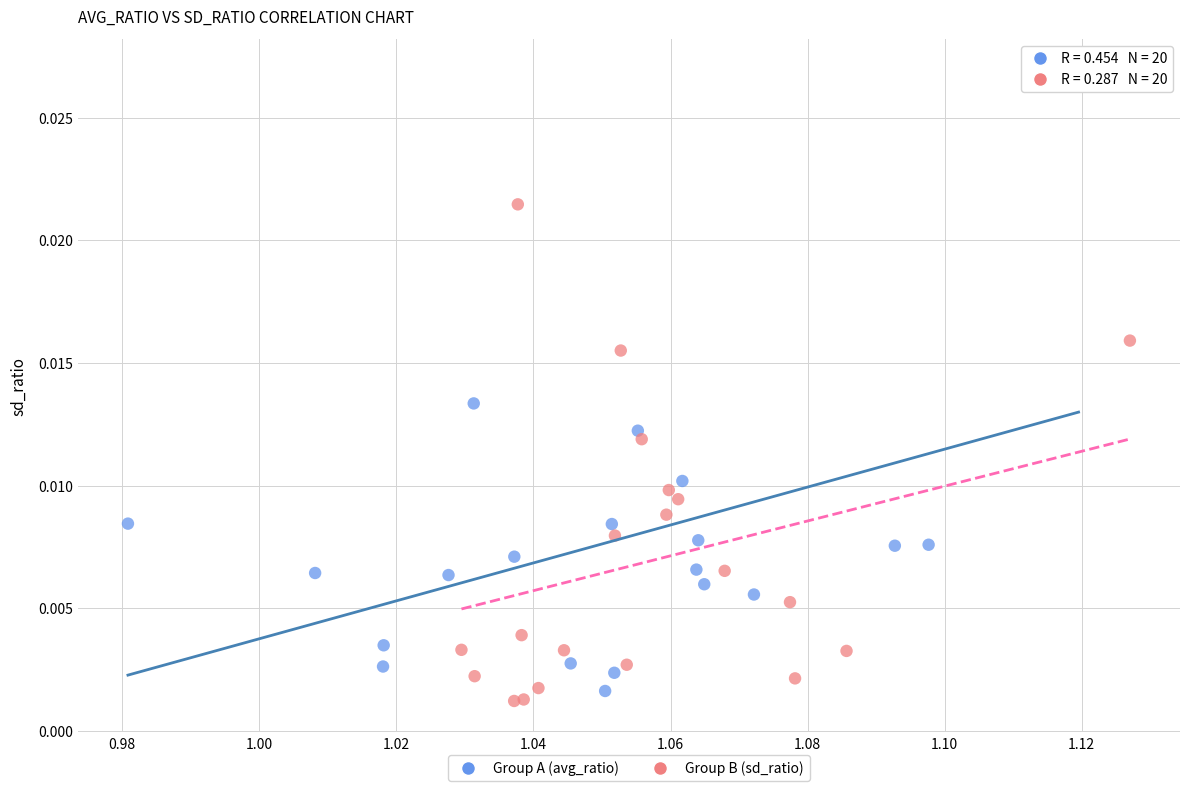

Which series contains the lowest Y value?

Group B (sd_ratio)